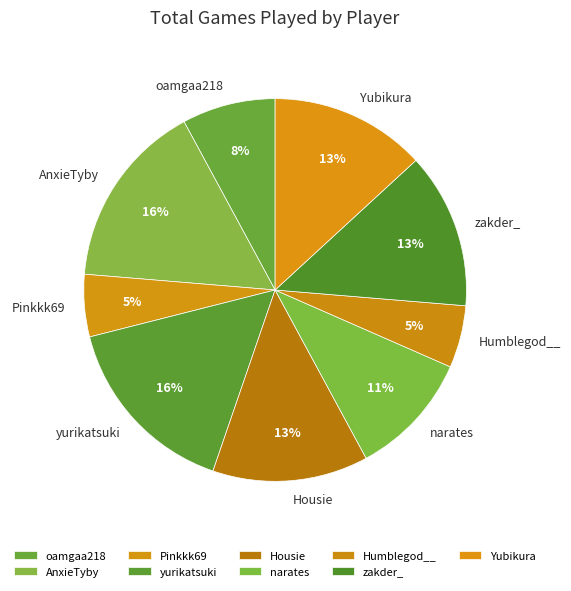

Is there a majority slice in this chart?

No